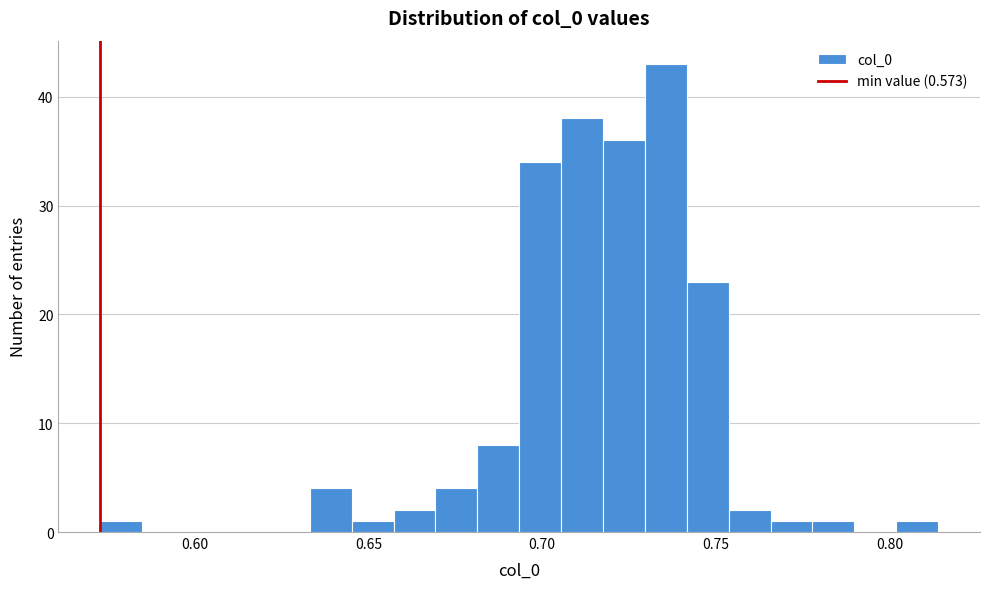

Around what value on the x-axis is the tallest bar? Give the approximate position of its centre, as read against the axis.

0.735